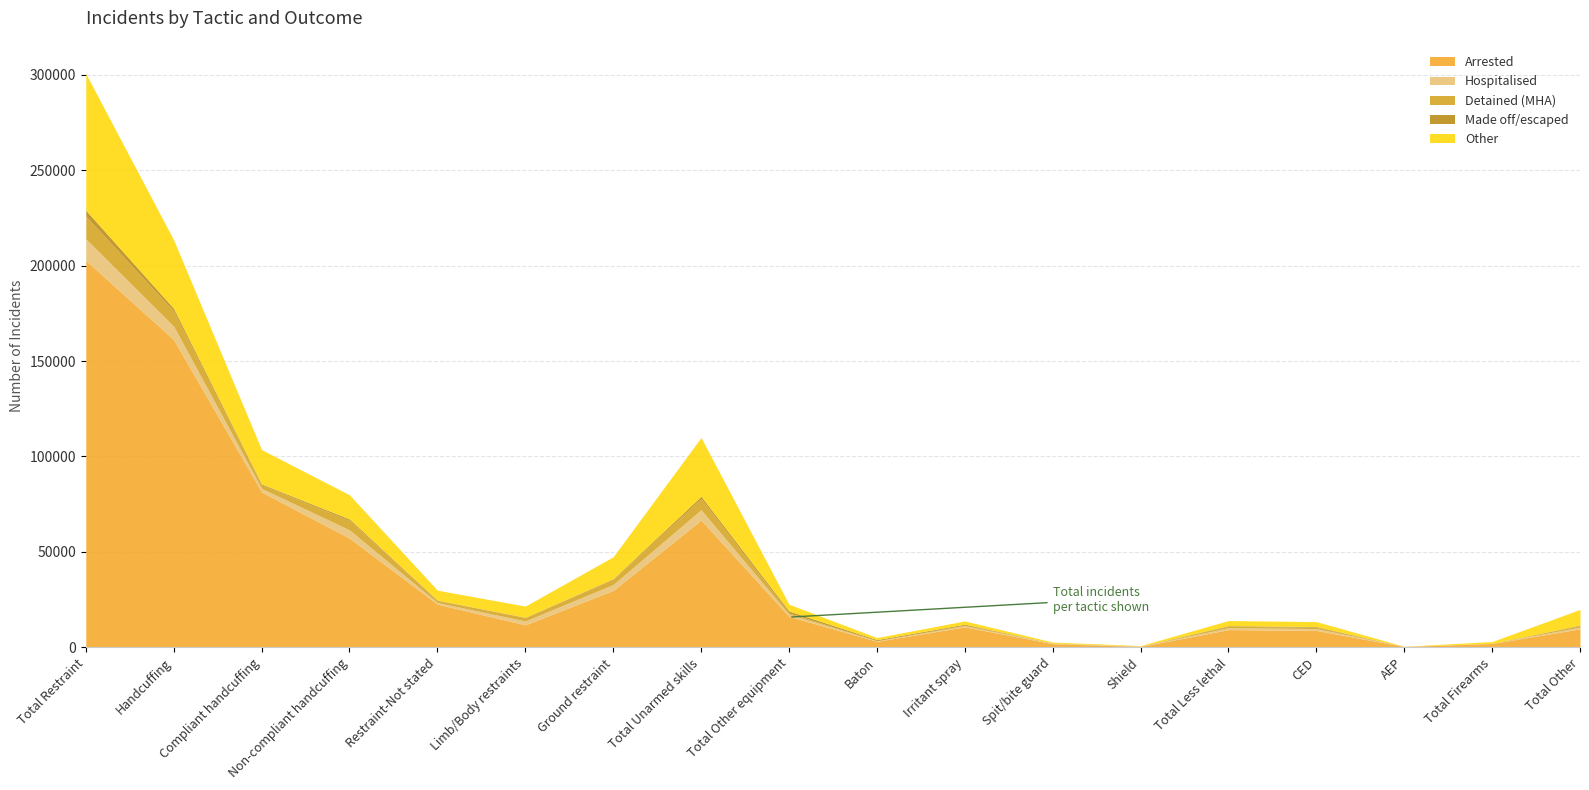

Is the value of Made off/escaped at Handcuffing greater than the value of Other at Total Firearms?

Yes